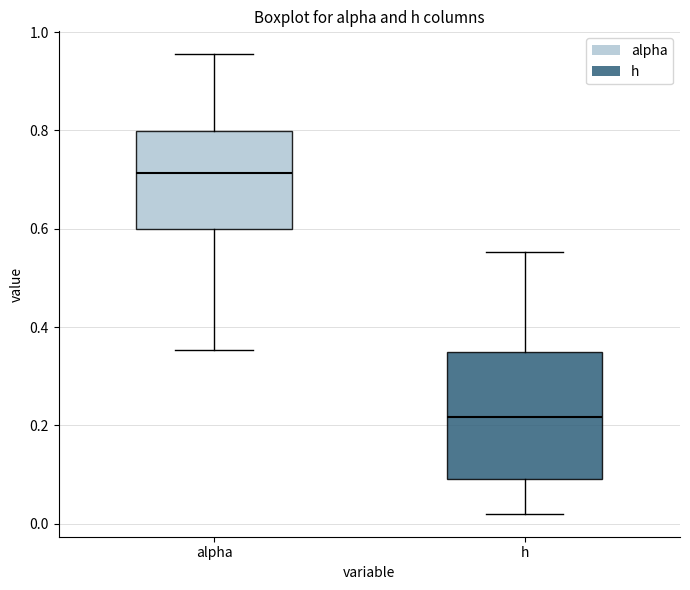

Reading left to right, transcribe this box plot: for each box, give where its median line is, the range the box spans, and where its two whiskers end, as read against the y-axis. The values are not printed on the chart, so give them approximately, as read against the axis.

alpha: median 0.72, box 0.60 to 0.80, whiskers 0.36 to 0.96
h: median 0.22, box 0.10 to 0.34, whiskers 0.02 to 0.56